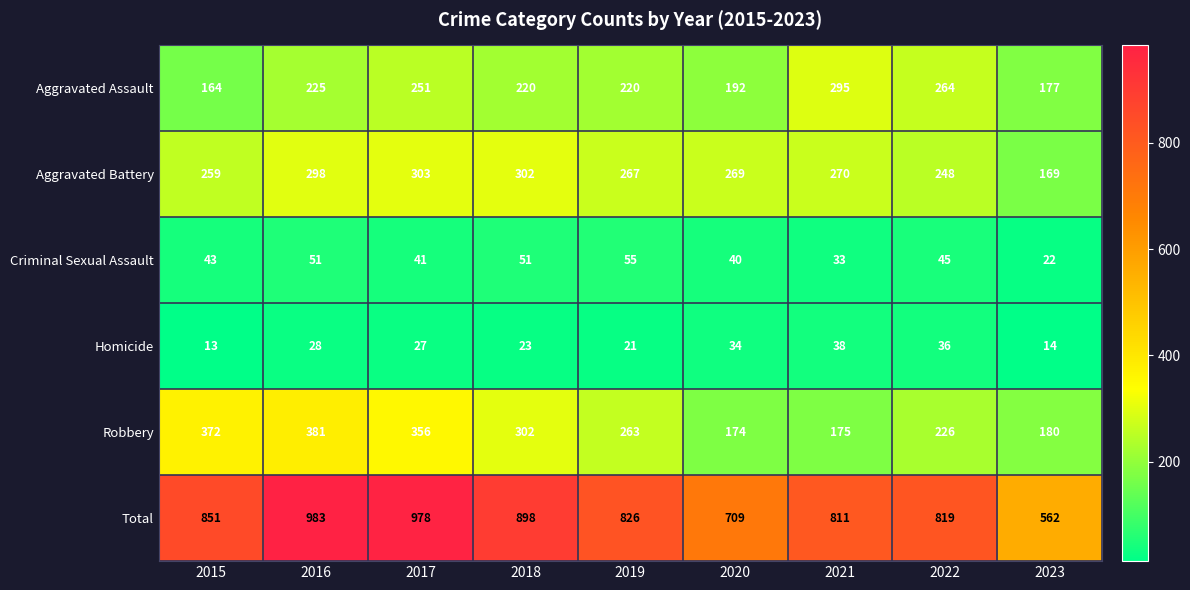

Count the number of categories in the chart.

9